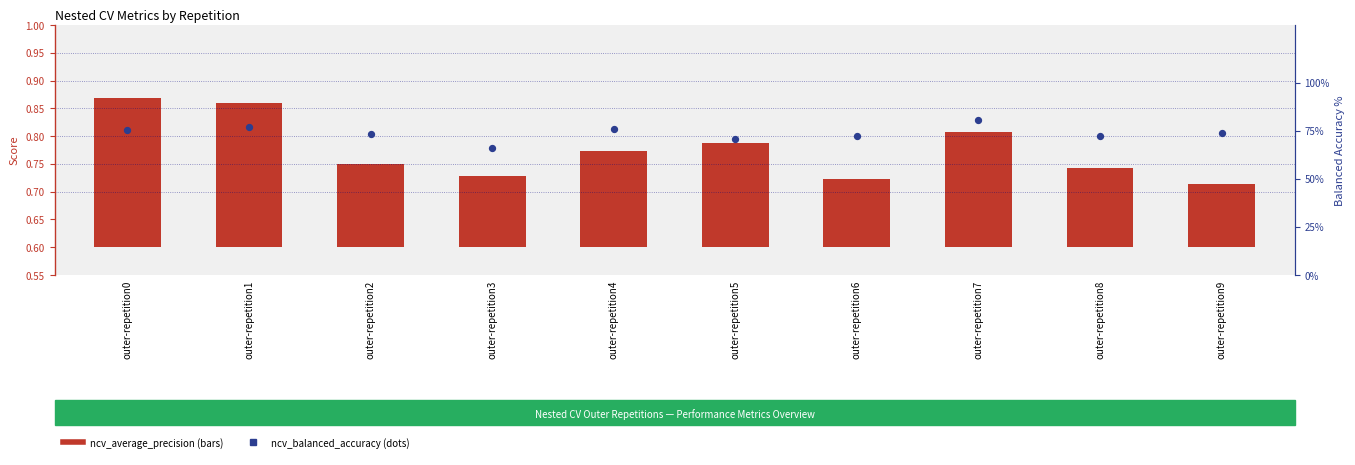

Which series has the largest Y range (max minus min)?

ncv_balanced_accuracy